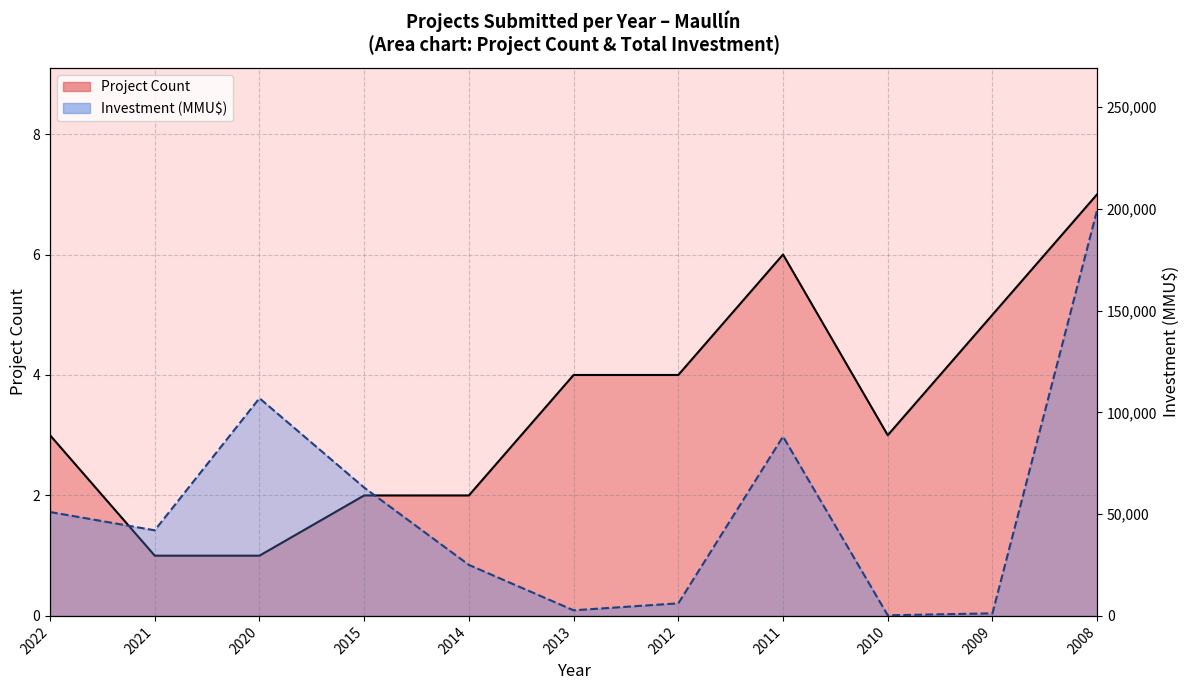

How many lines are shown in the chart?

2